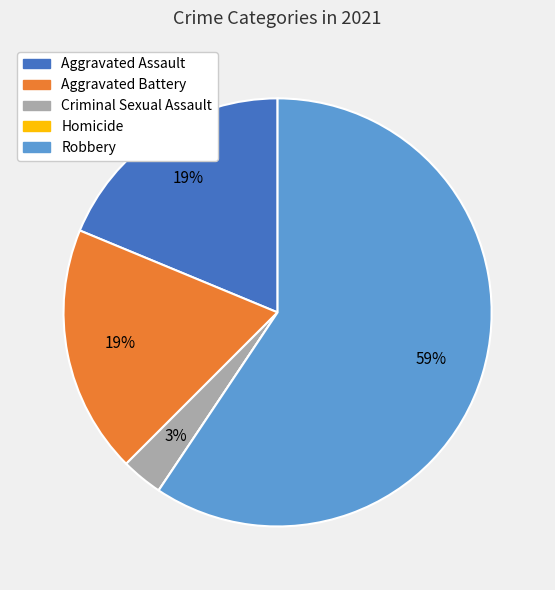

Between Aggravated Battery and Criminal Sexual Assault, which is larger?

Aggravated Battery